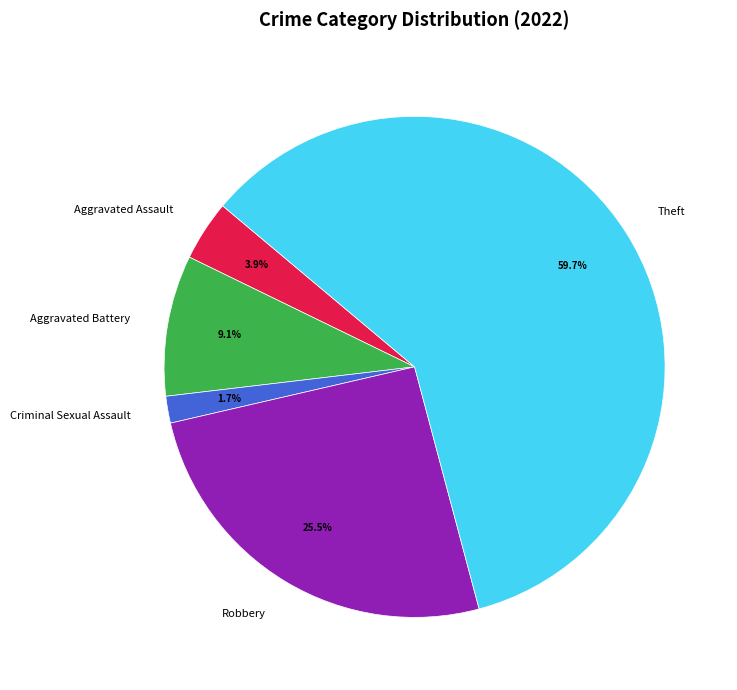

What is the largest slice in the pie chart?

Theft